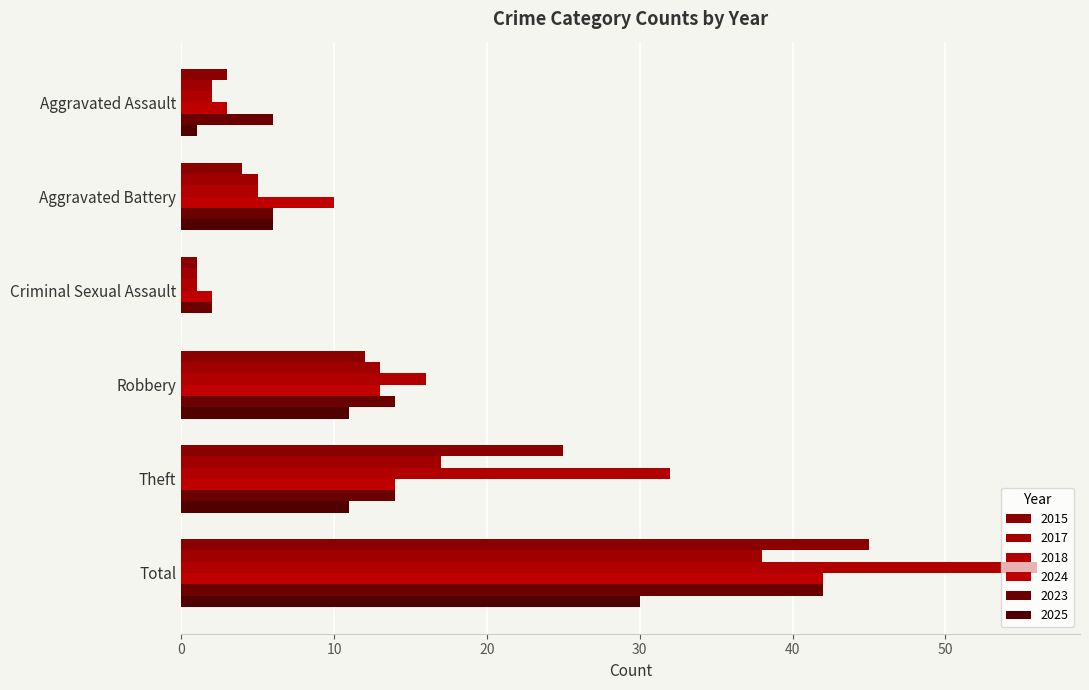

How many categories are shown in the chart?

6